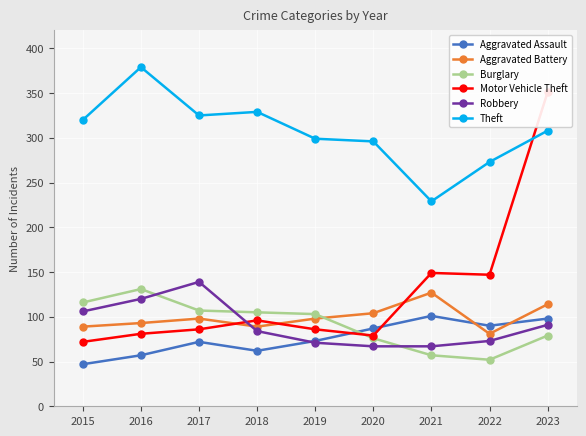

How many data points in Aggravated Assault are less than 73?

4